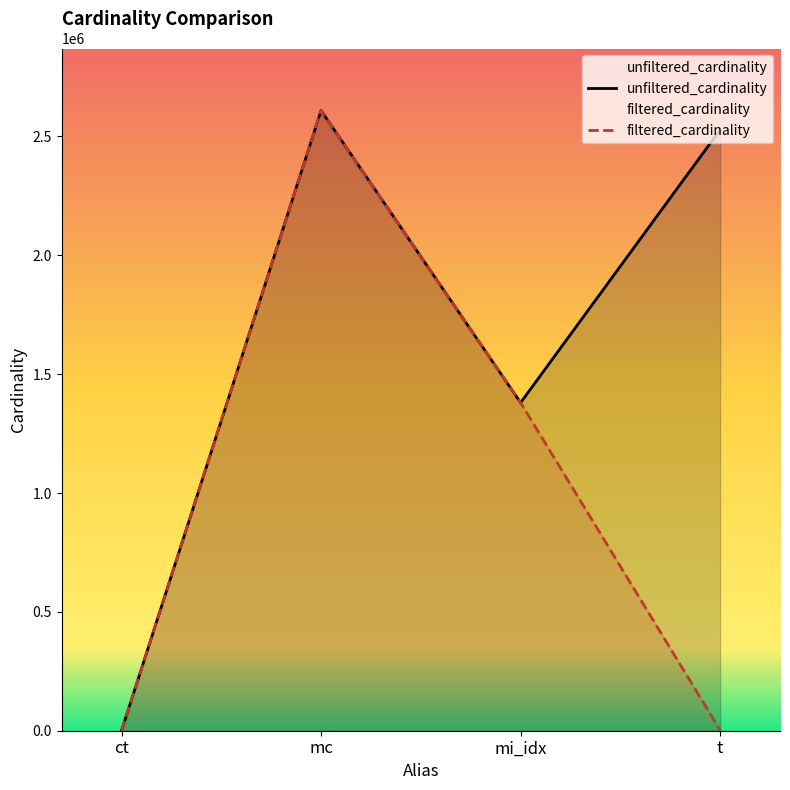

Reading left to right, what are all the values shown in this chart?

unfiltered_cardinality: 4	2609129	1380035	2528312
filtered_cardinality: 2	2609129	1380035	2536